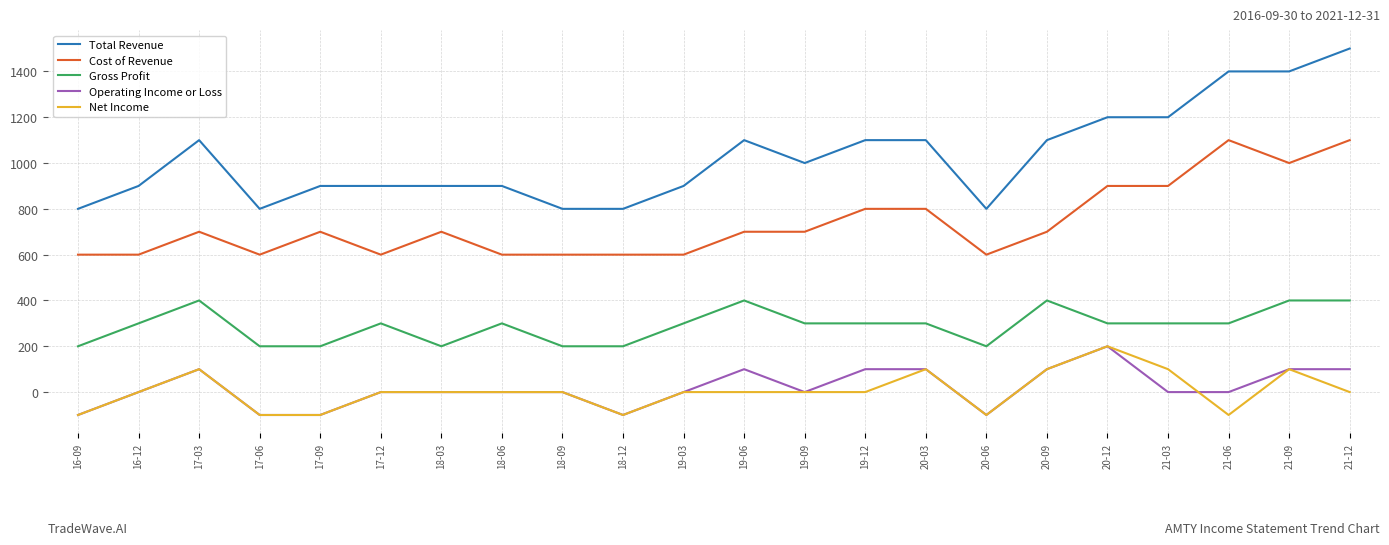

The value of Net Income at 19-03 is 160. True or false?

False